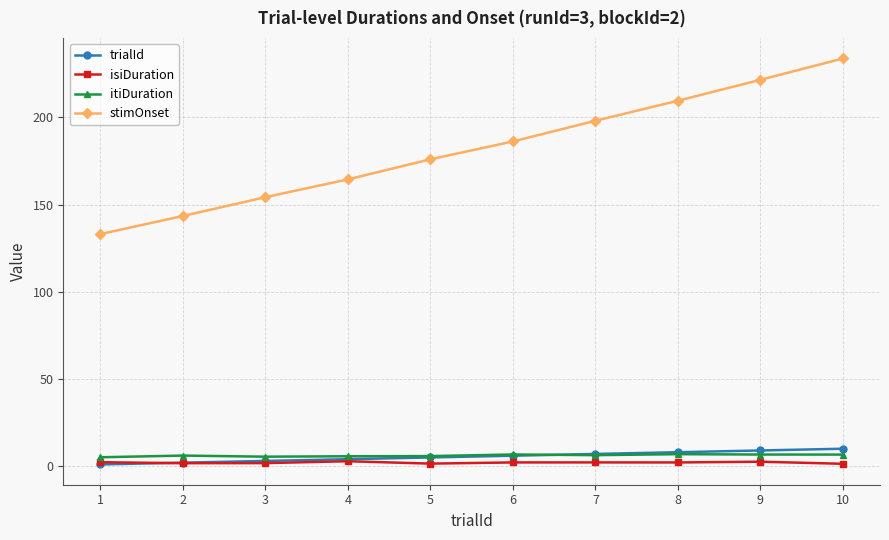

Is the value of stimOnset at 10 greater than the value of trialId at 2?

Yes